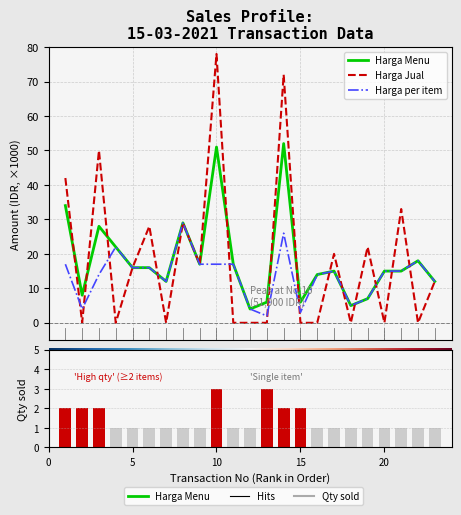

What is the difference between the maximum and second lowest values in the Harga per item series?

26